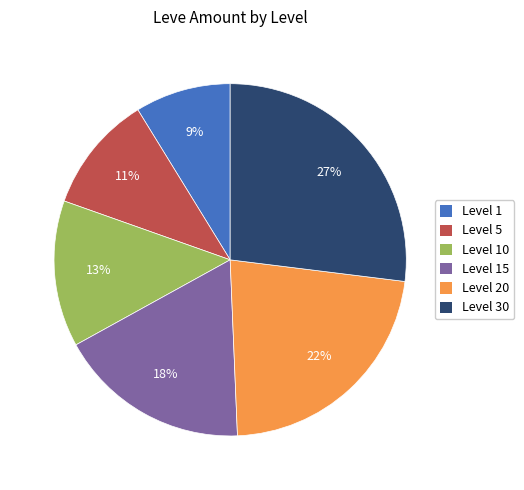

To the nearest percent, what is the difference between the largest and smallest slice percentages?

18%